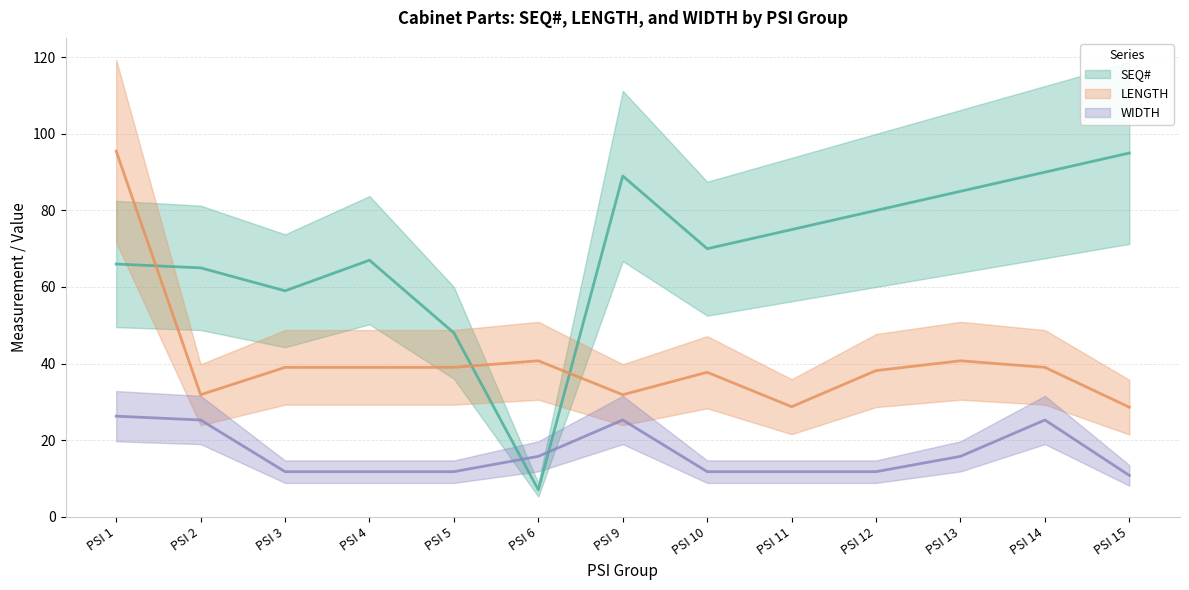

How many data points in SEQ# (mean) are above 70?

6